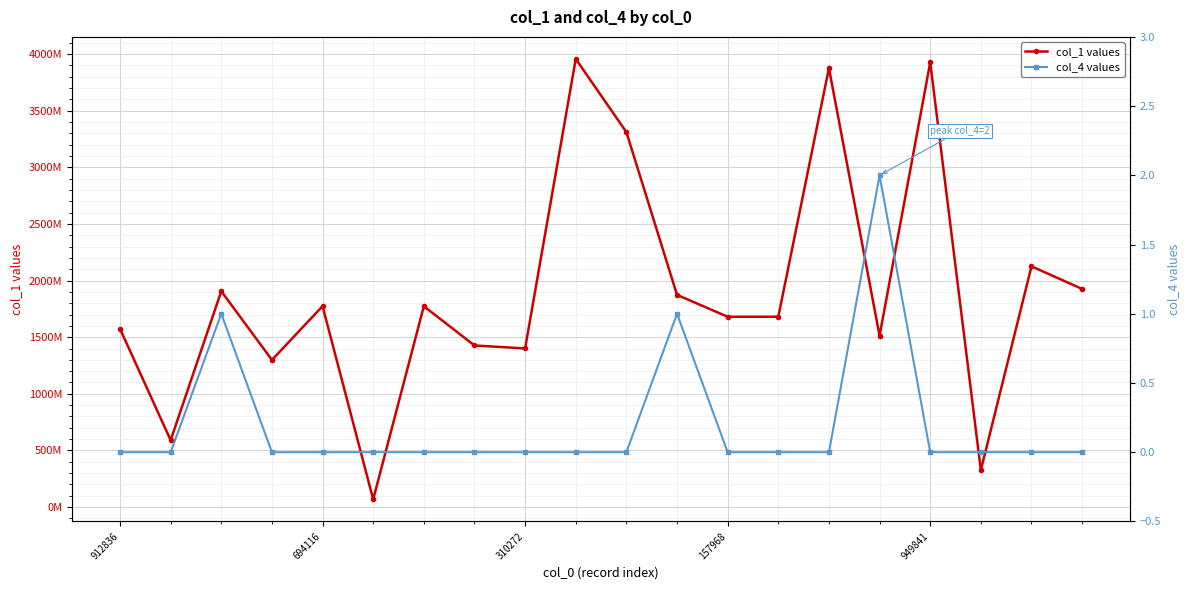

At which category does the chart reach its minimum across all series?

912836